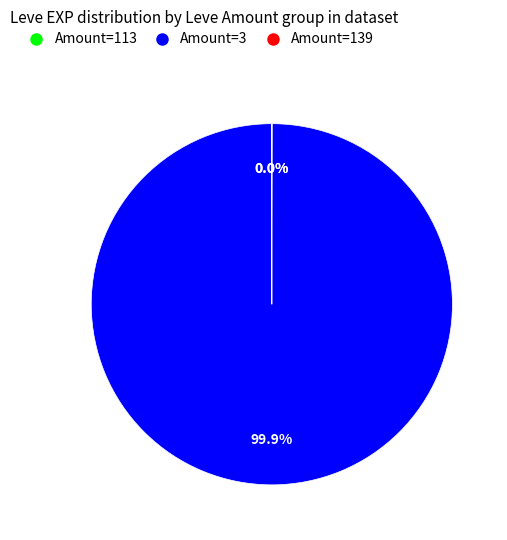

Is there any slice that represents more than half of the pie?

Yes